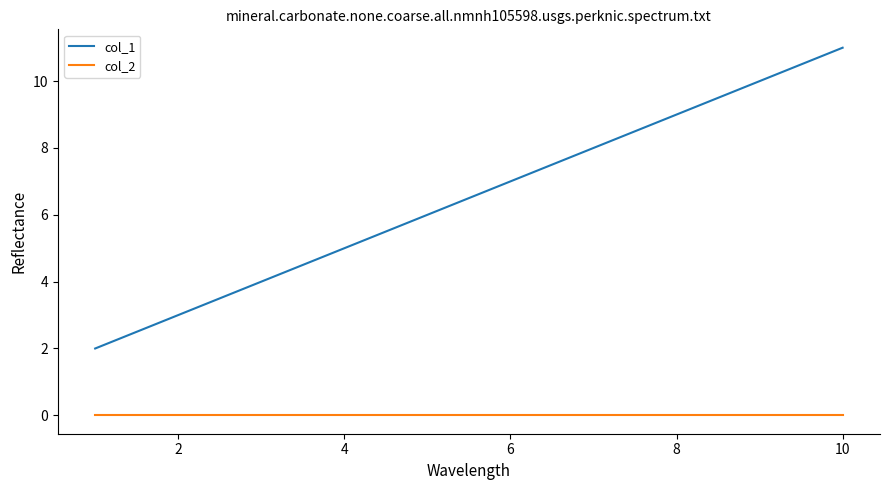

True or false: col_2 and col_1 cross at least once.

False